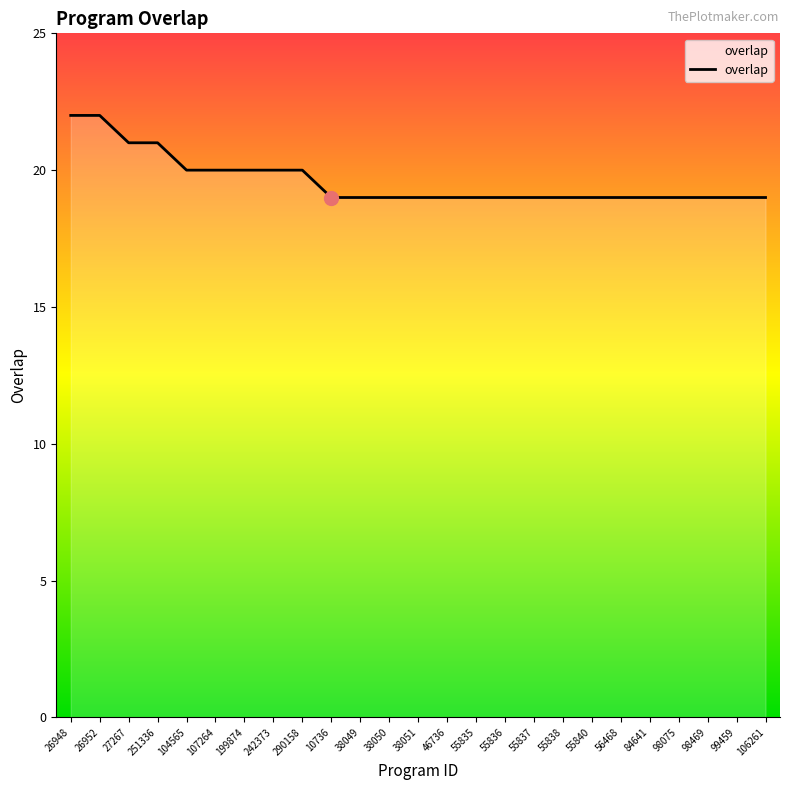

What is the sum of the values at 38050 and 84641?

38